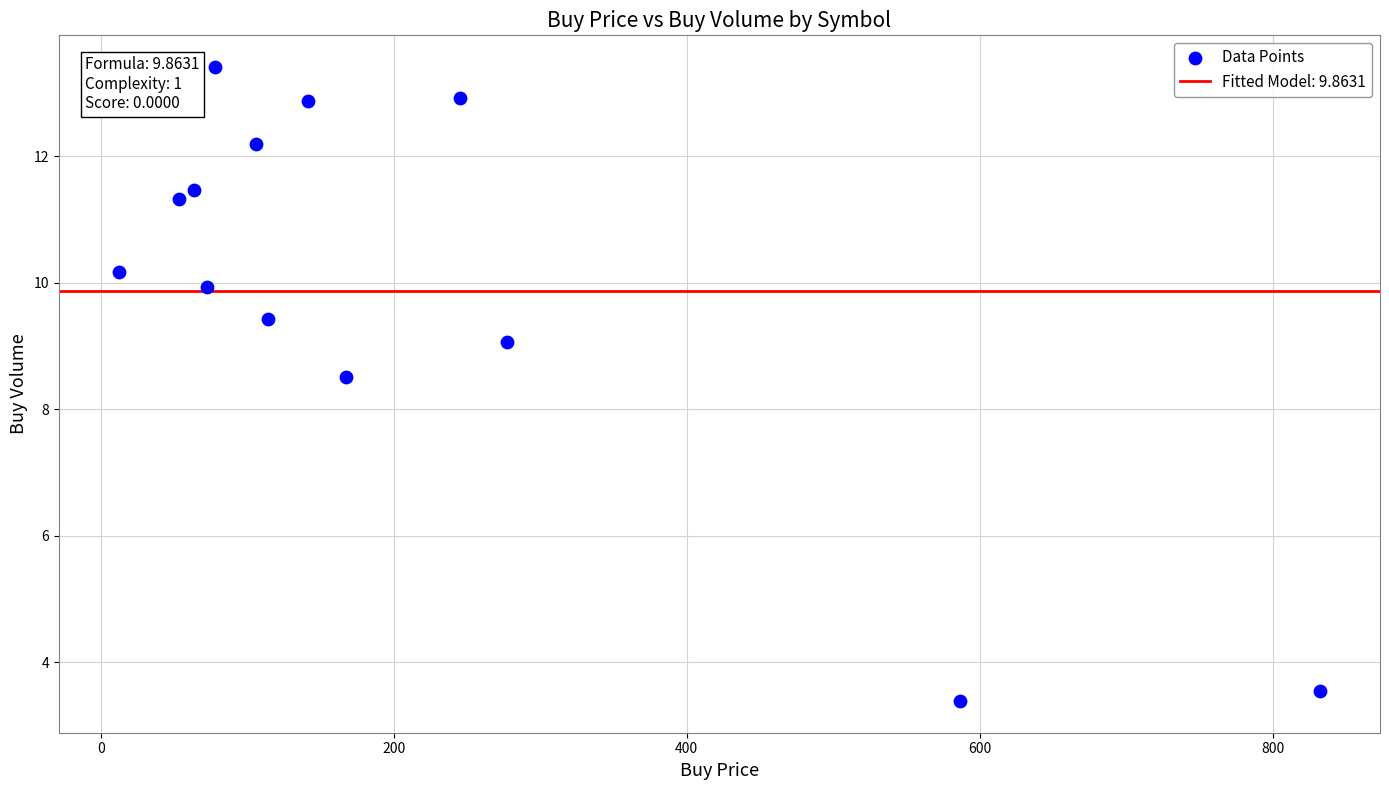

What Y value in the scatter plot is closest to 8?

8.5